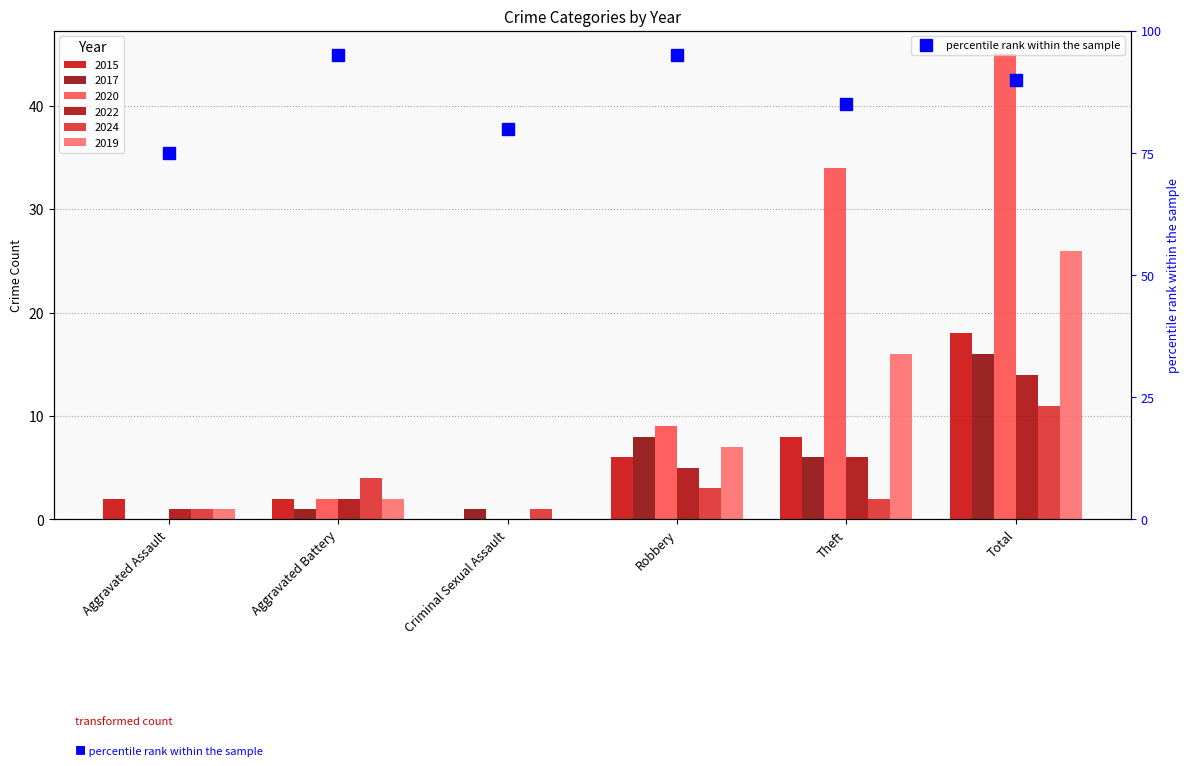

What position from the left is Theft?

5